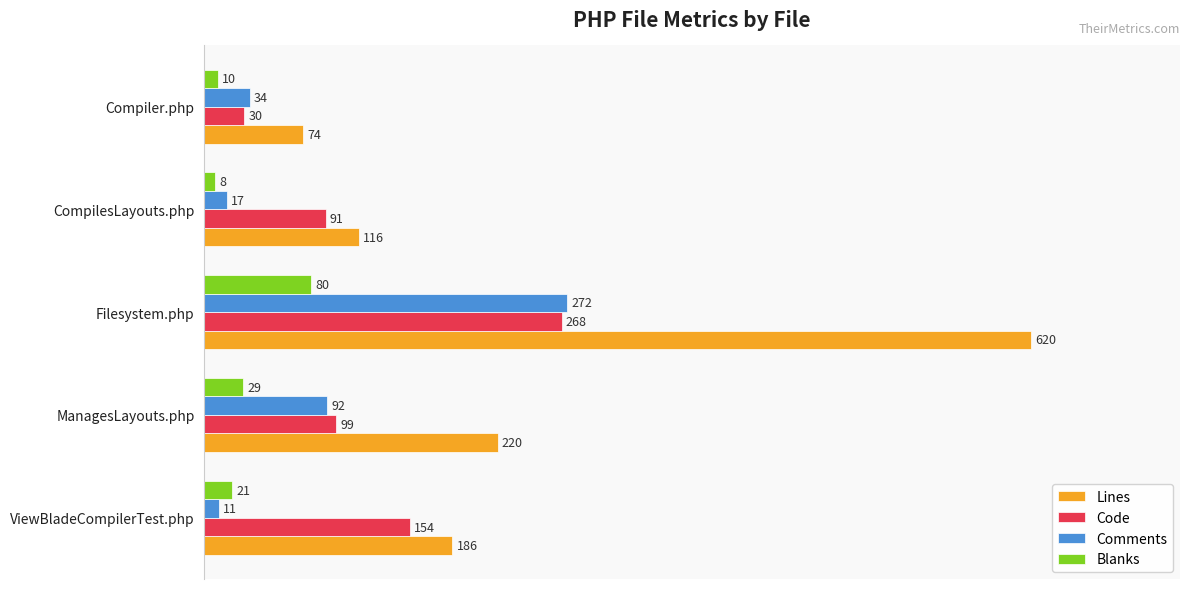

What are all the series names shown in the legend?

Lines, Code, Comments, Blanks